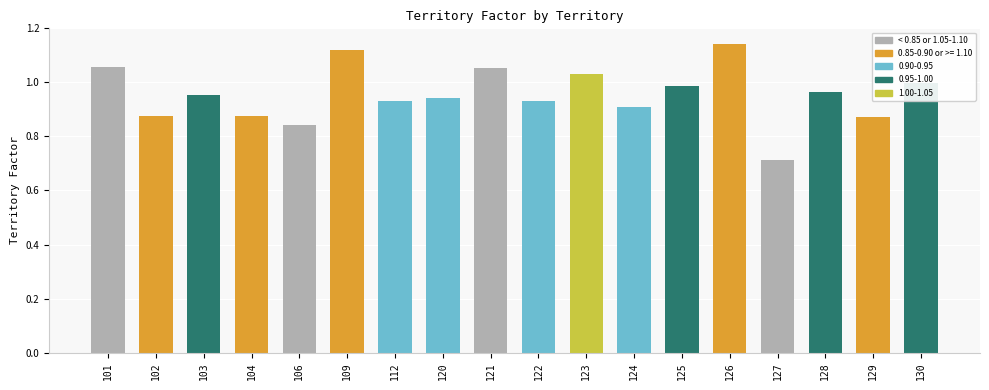

The value at 129 is 0.9. True or false?

True